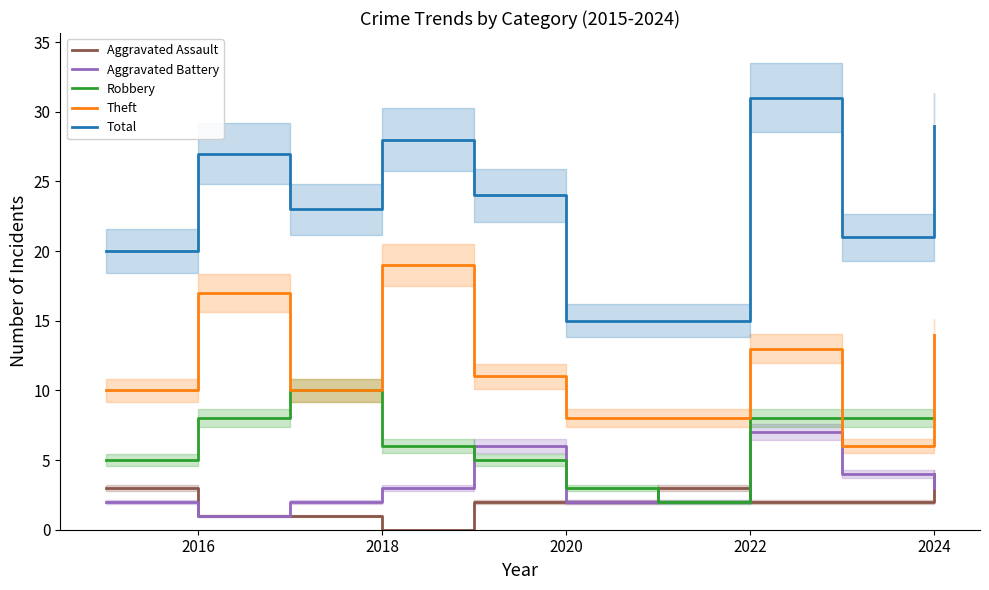

At which label does Aggravated Battery reach its minimum?

2016